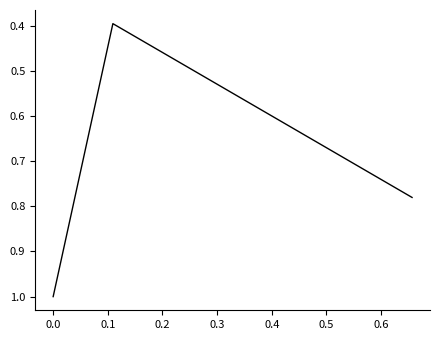

What is the difference between the maximum and minimum values?

0.6